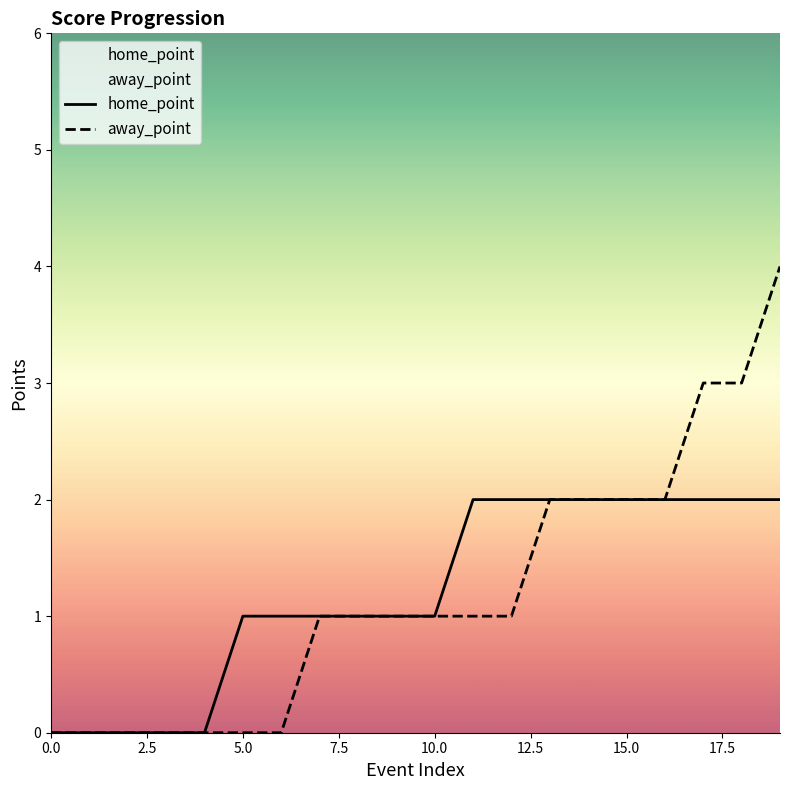

What is the maximum value shown in the chart?

4